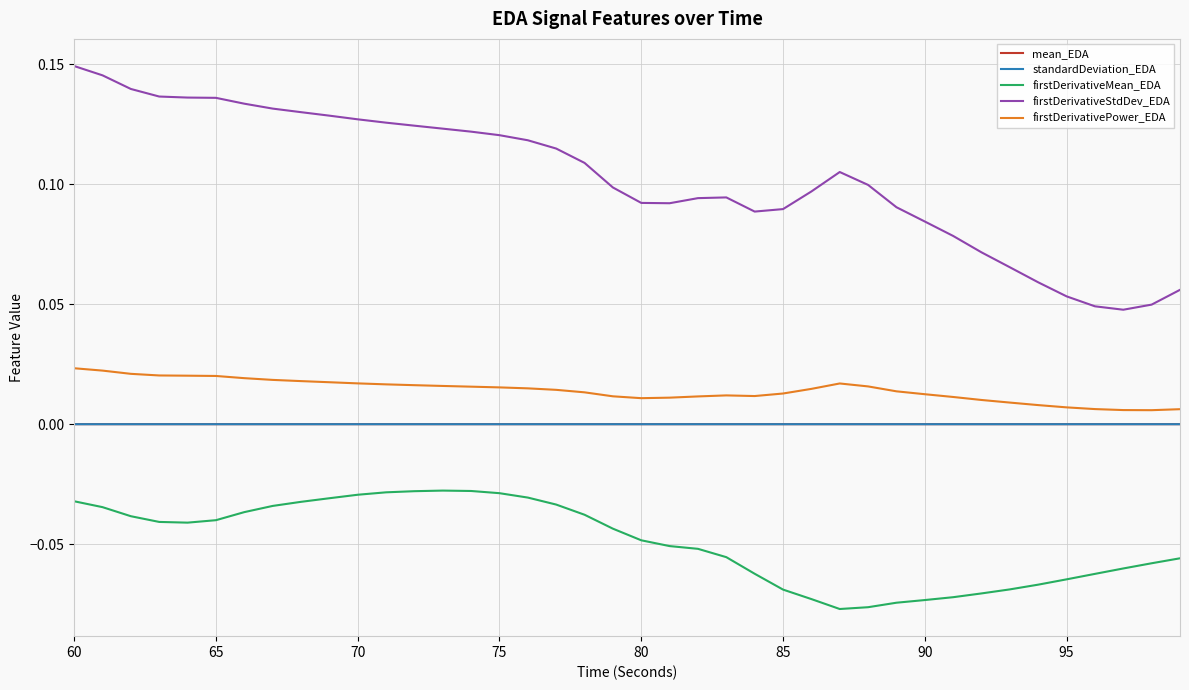

True or false: firstDerivativePower_EDA and firstDerivativeStdDev_EDA intersect in this chart.

False